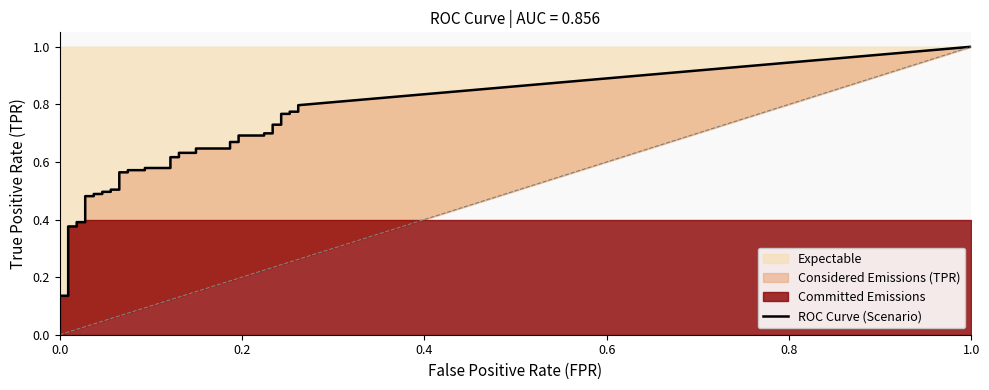

True or false: tpr and fpr intersect in this chart.

False